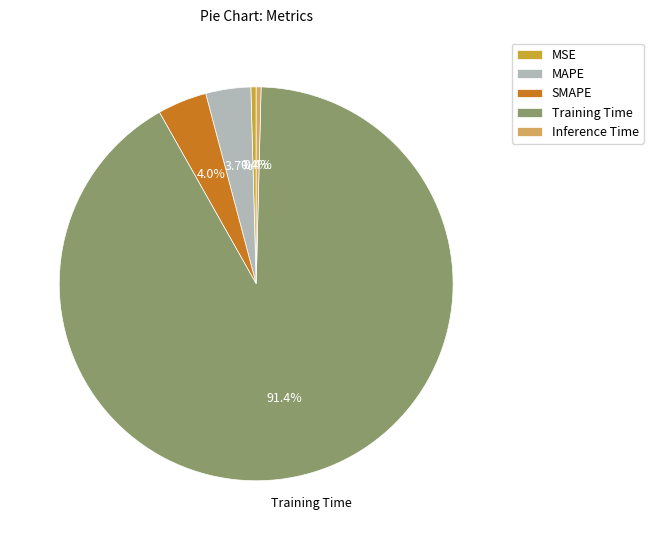

Does Training Time account for over 50% of the chart?

Yes